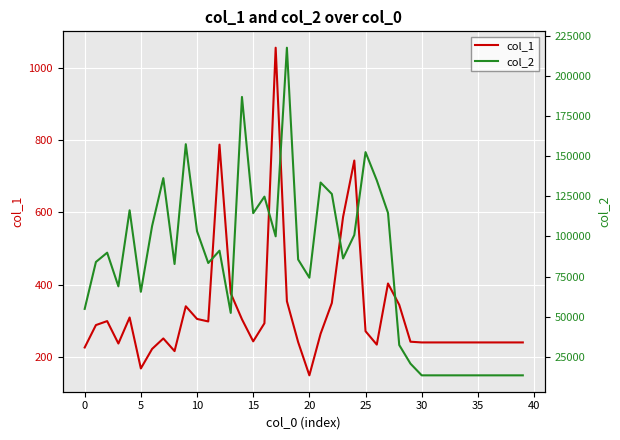

What is the total value across all series at 24?

101646